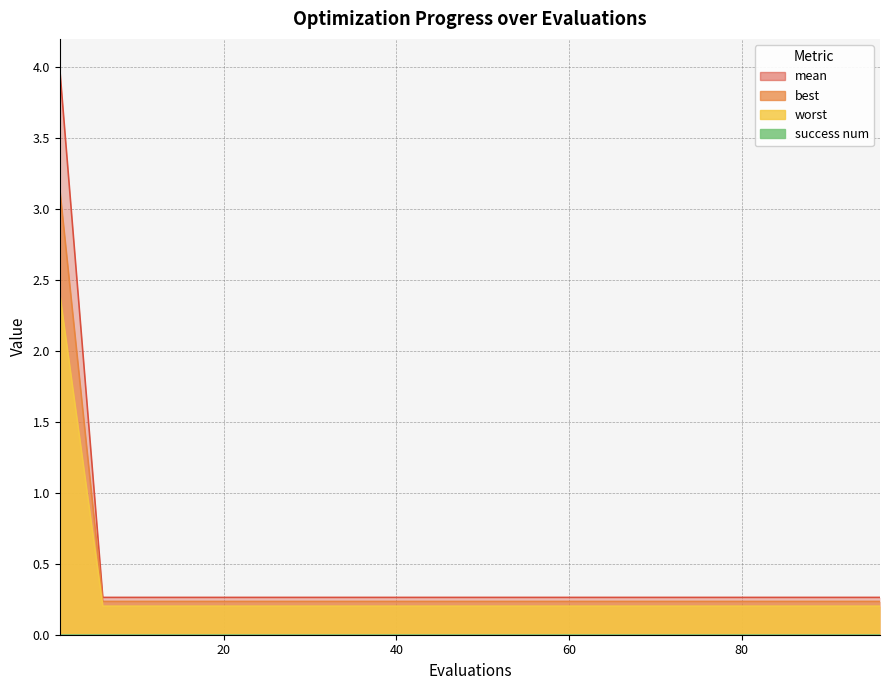

Reading left to right, what are all the values shown in this chart?

mean: 4.0	0.3	0.3	0.3	0.3	0.3	0.3	0.3	0.3	0.3	0.3	0.3	0.3	0.3	0.3	0.3	0.3	0.3	0.3	0.3
best: 3.2	0.2	0.2	0.2	0.2	0.2	0.2	0.2	0.2	0.2	0.2	0.2	0.2	0.2	0.2	0.2	0.2	0.2	0.2	0.2
worst: 2.4	0.2	0.2	0.2	0.2	0.2	0.2	0.2	0.2	0.2	0.2	0.2	0.2	0.2	0.2	0.2	0.2	0.2	0.2	0.2